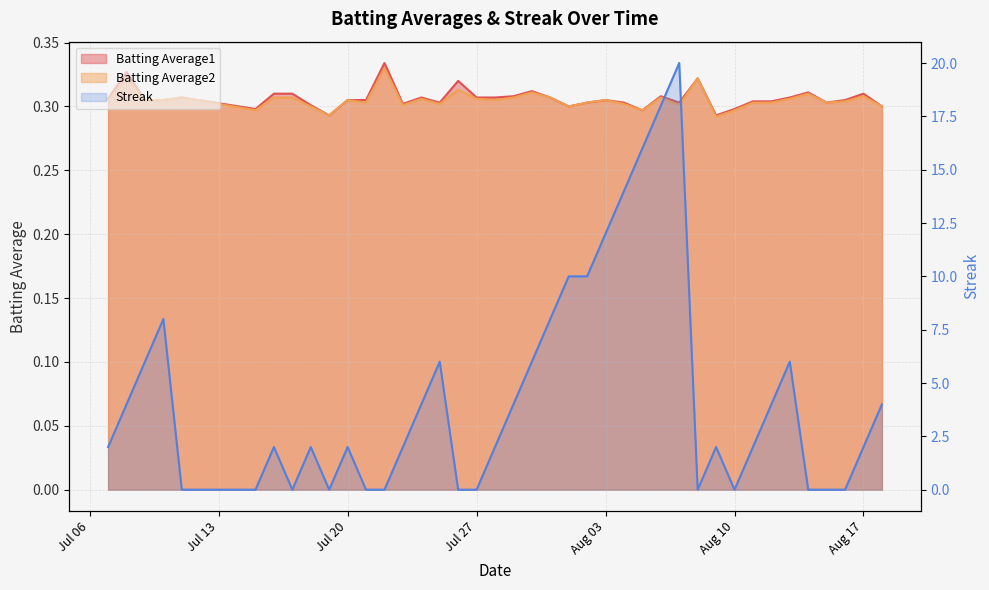

What is the spread (max minus min) of values at Aug 10?

0.3